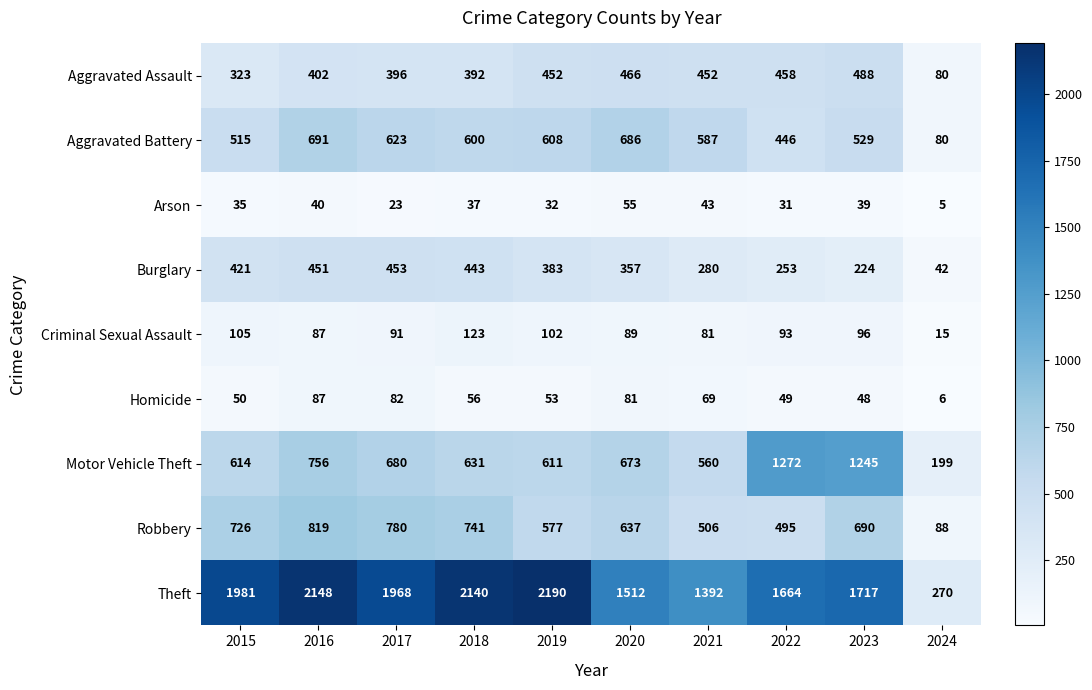

What is the spread (max minus min) of values at 2023?

1678